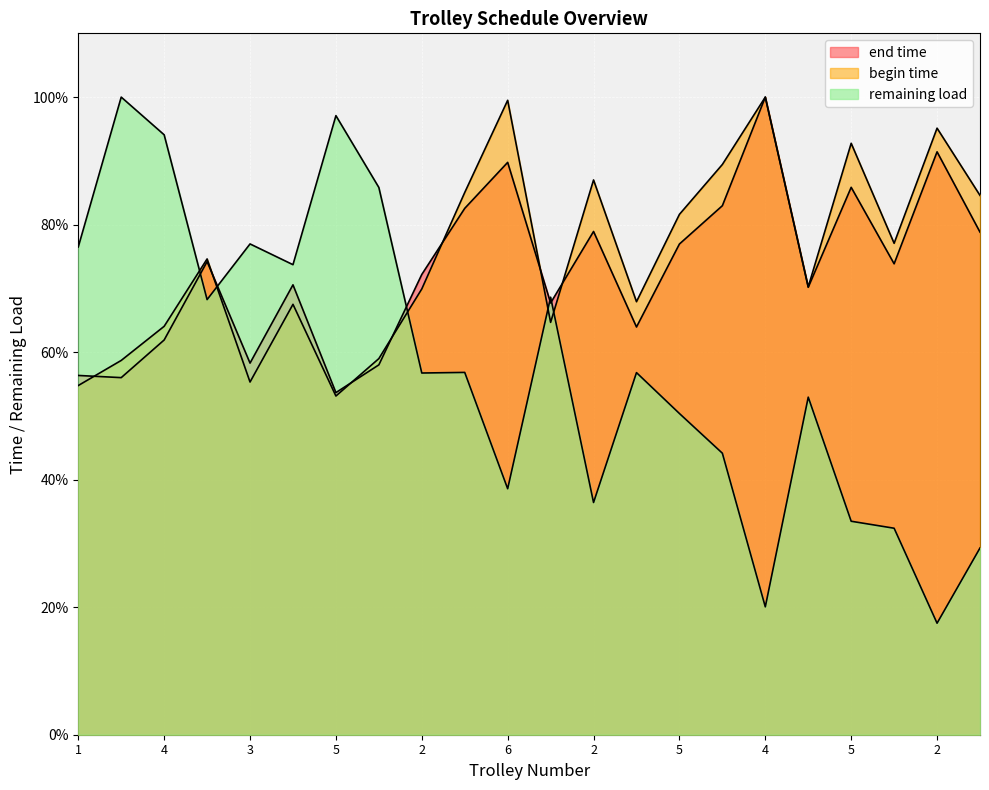

What is the label of the 4th point from the left?

4